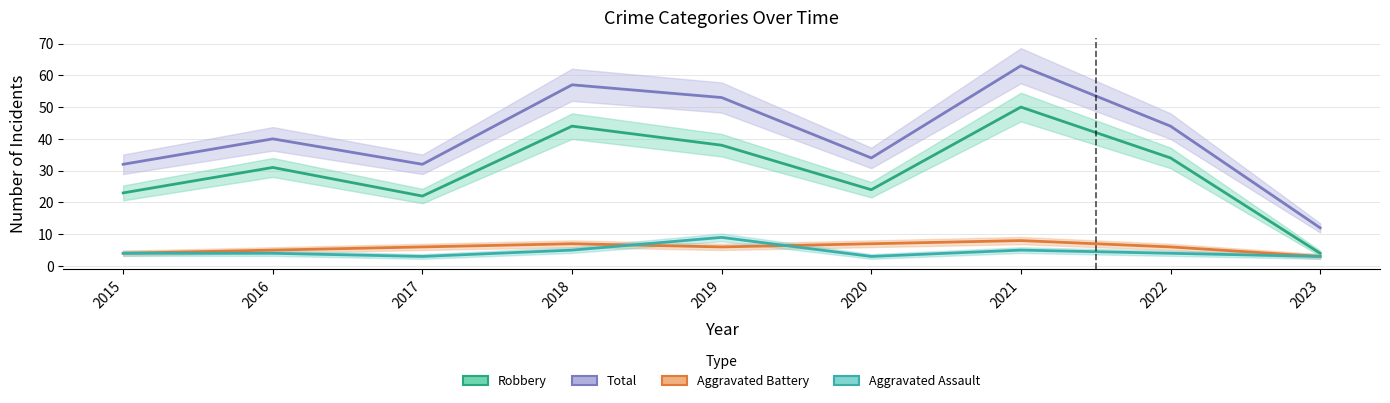

What is the difference between the second highest and second lowest values in the Aggravated Assault series?

2